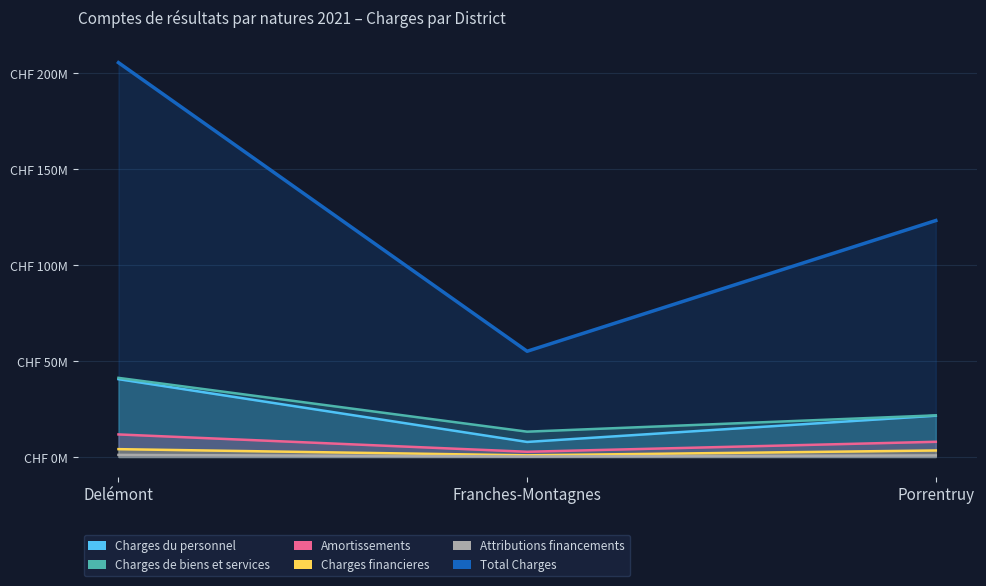

How many values in the Total Charges series exceed 123222709?

2